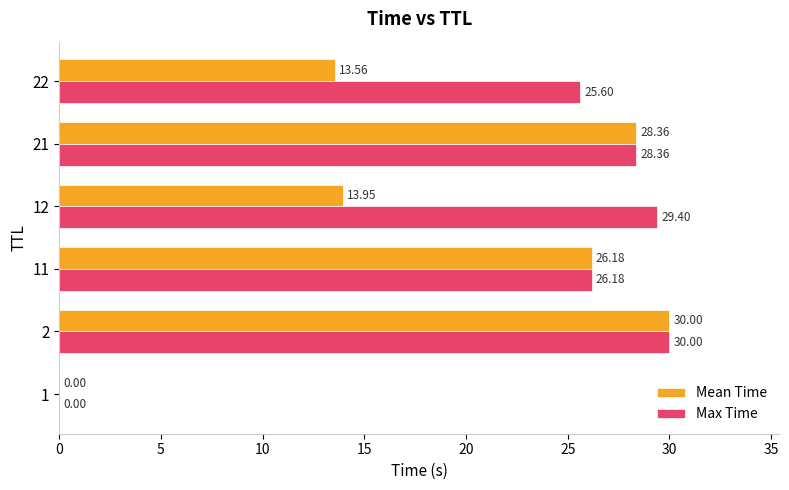

Between 1 and 22, which series saw the biggest shift?

Max Time